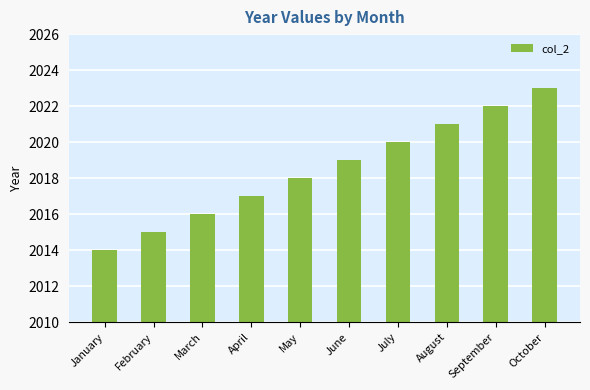

Does the chart contain any negative values?

No